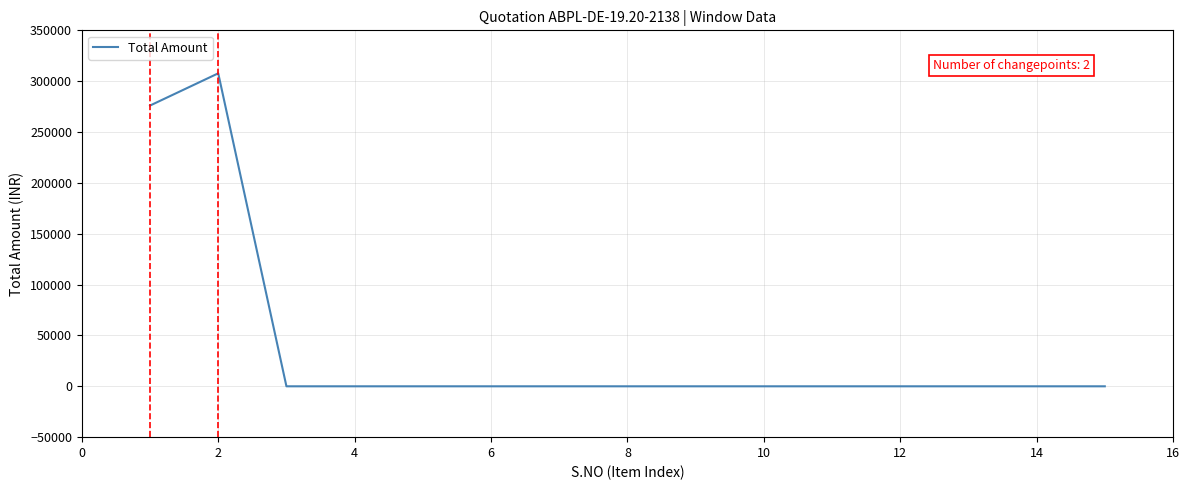

What is the maximum value shown in the chart?

307717.0